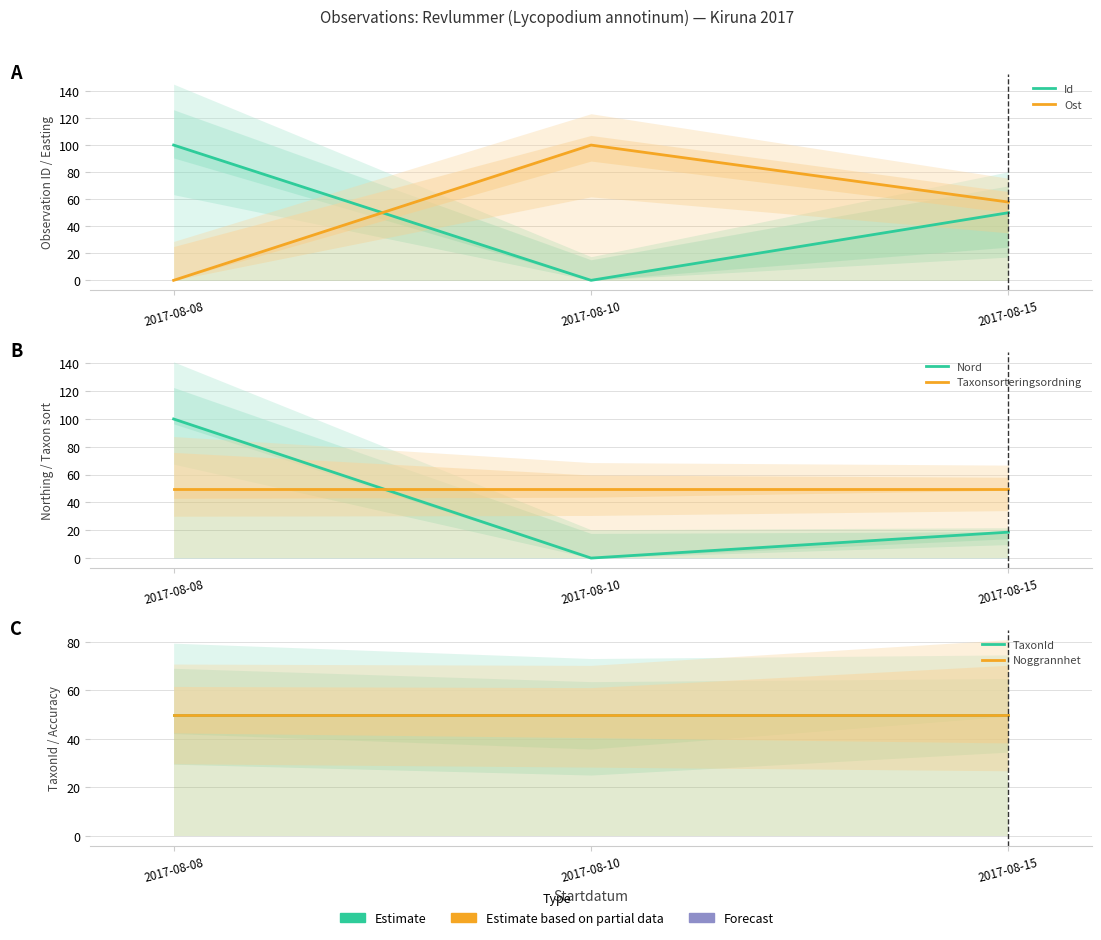

How many values in Ost are above zero?

2